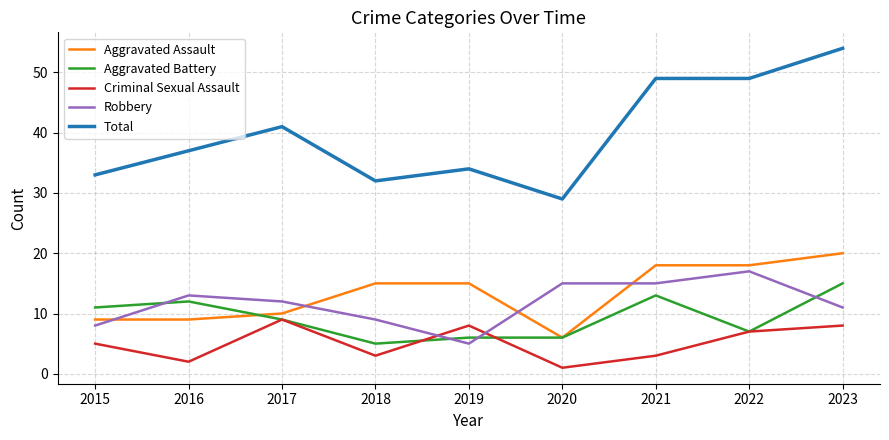

Reading left to right, list all the values displayed in this chart.

Aggravated Assault: 9	9	10	15	15	6	18	18	20
Aggravated Battery: 11	12	9	5	6	6	13	7	15
Criminal Sexual Assault: 5	2	9	3	8	1	3	7	8
Robbery: 8	13	12	9	5	15	15	17	11
Total: 33	37	41	32	34	29	49	49	54